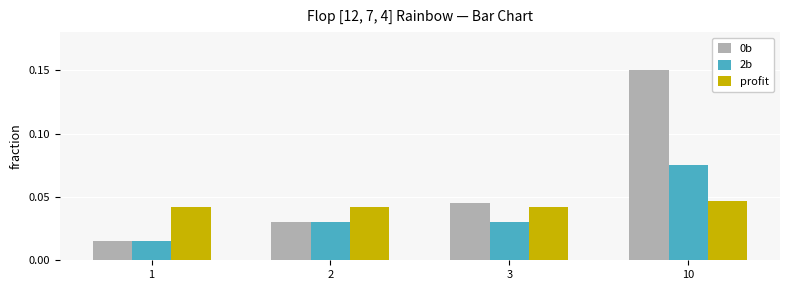

How many data points does each series have?

4